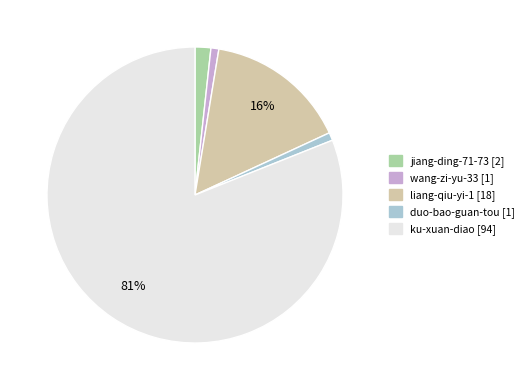

To the nearest percent, what percentage of the pie is wang-zi-yu-33?

1%